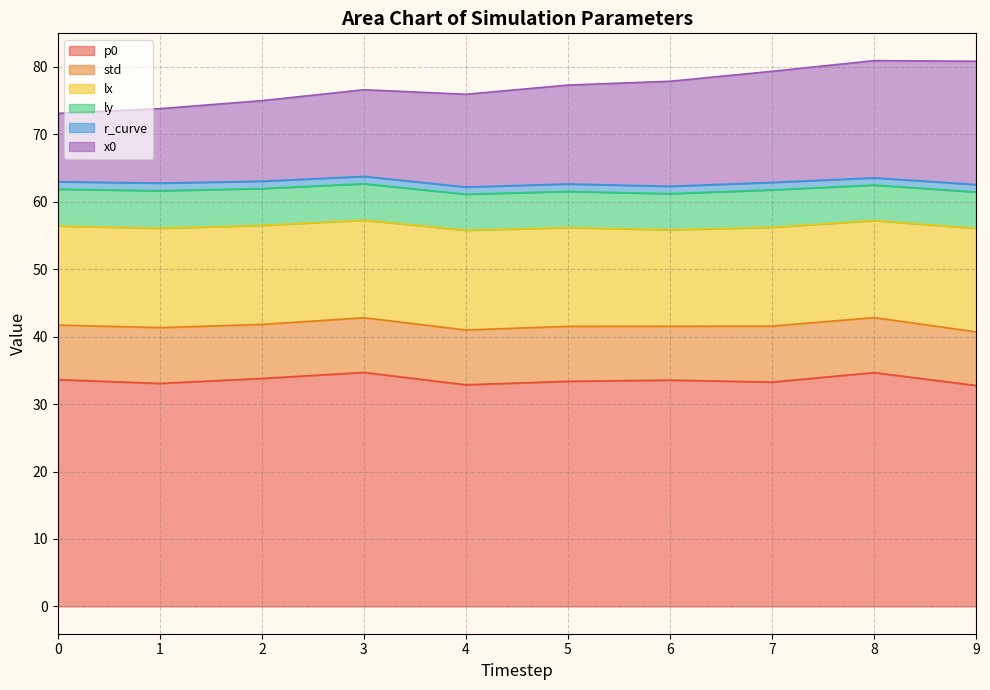

Does the chart have visible grid lines?

Yes